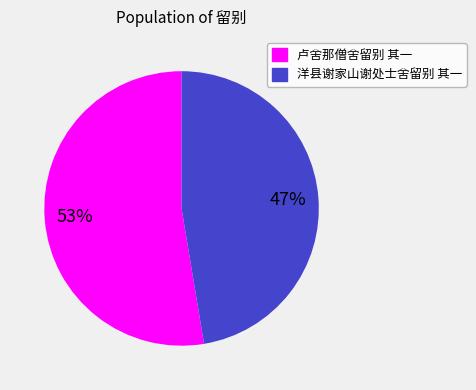

How many slices are in this pie chart?

2